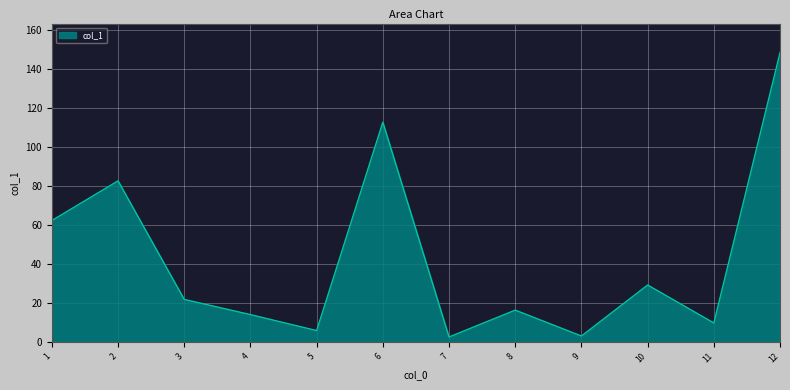

Is it true that the value at 11 is 9.7?

True